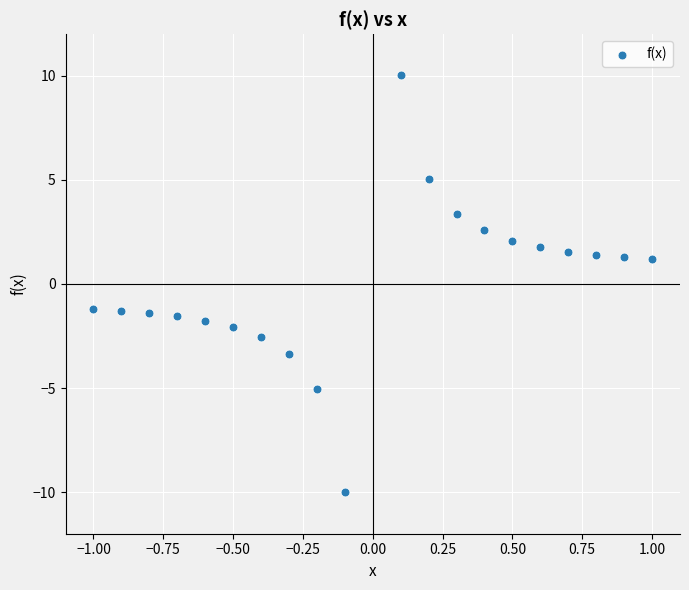

What is the range of X values (max minus min)?

2.0